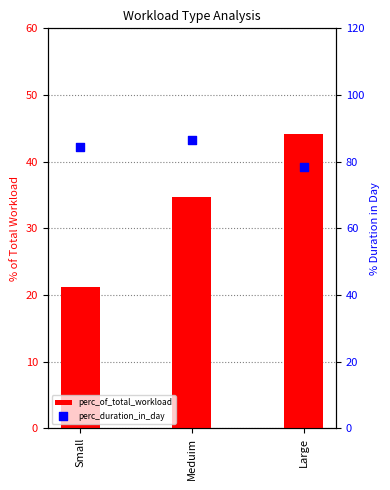

At which category is the sum across all series the highest?

Large